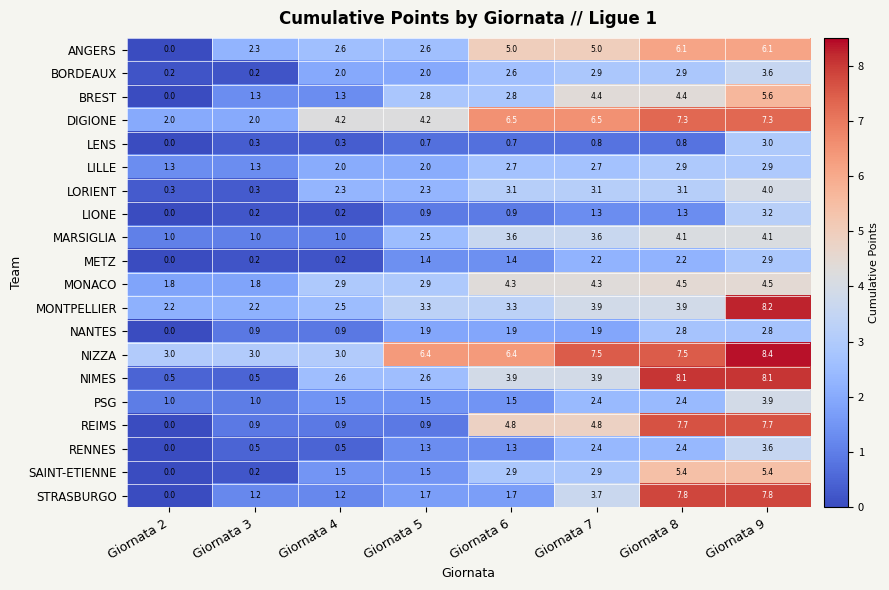

What is the difference between the maximum and minimum values in the LORIENT series?

3.7